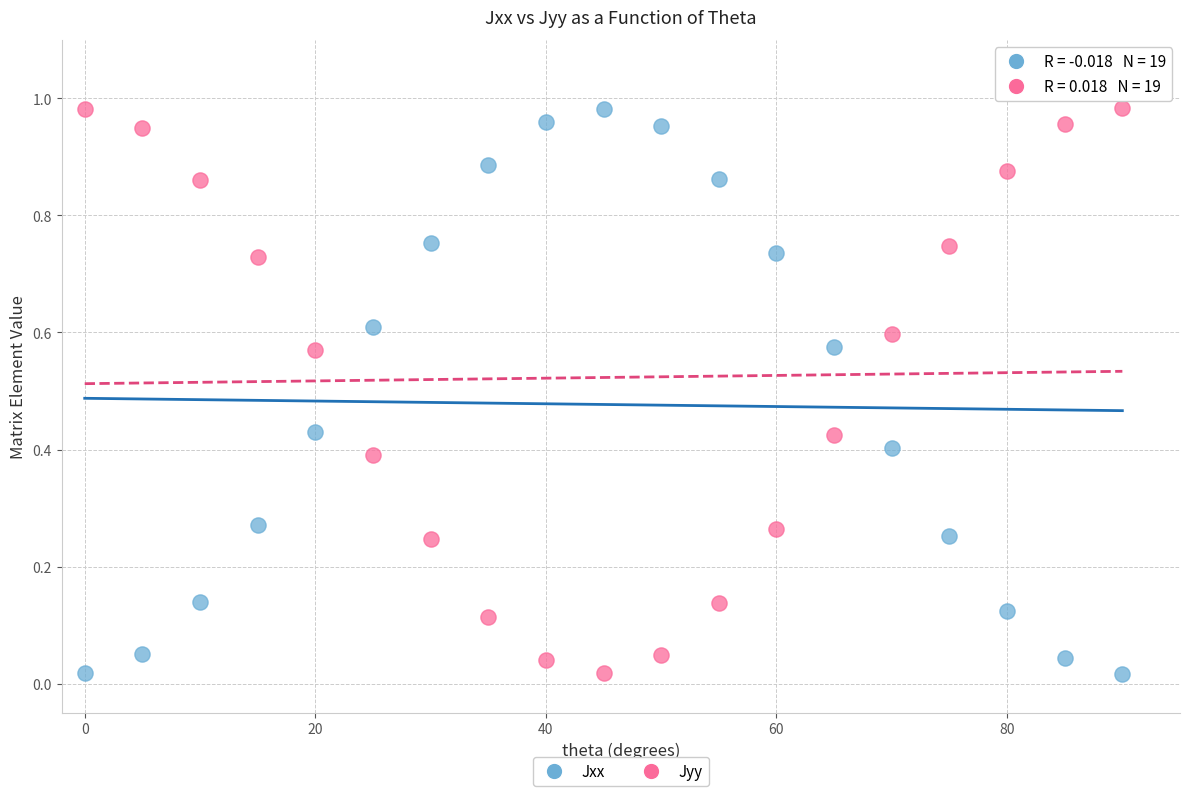

What are all the series names shown in the legend?

Jxx, Jyy